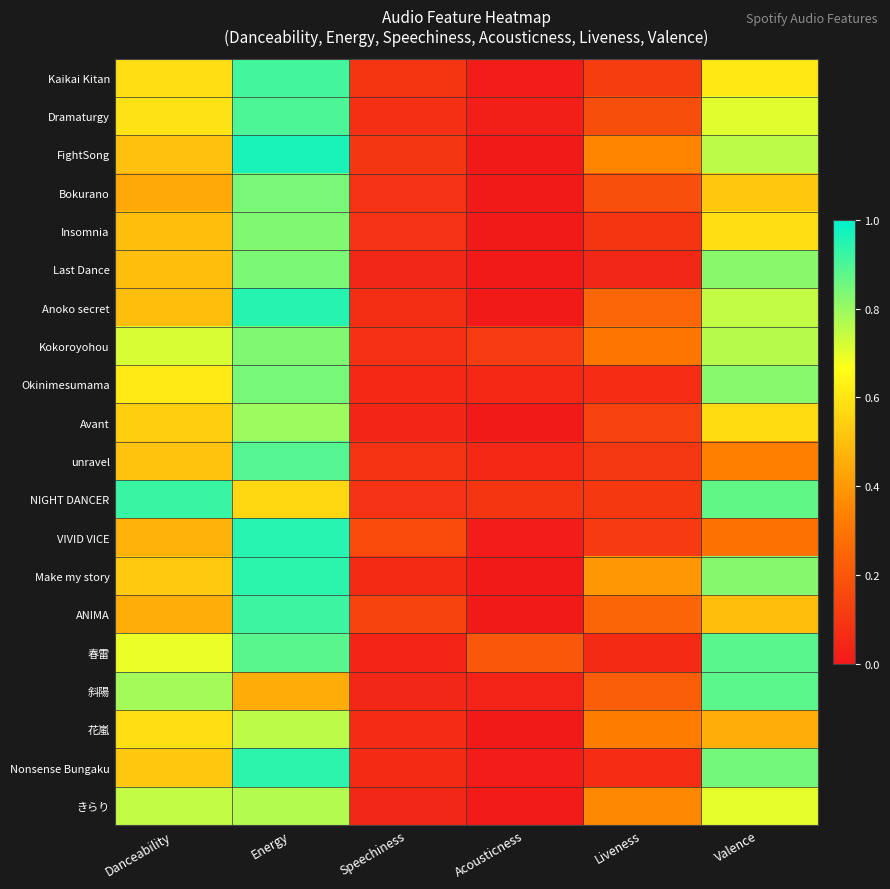

Which series changed the most between Liveness and Valence?

春雷